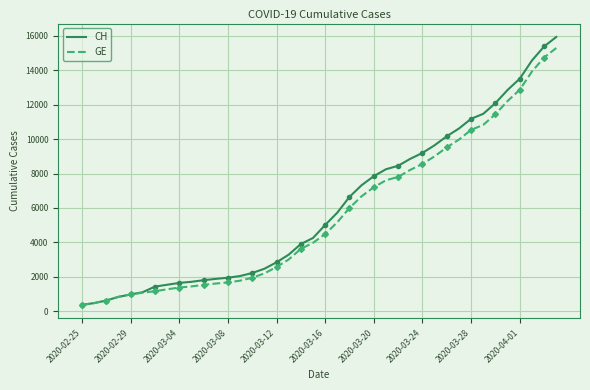

Count the number of categories in the chart.

40